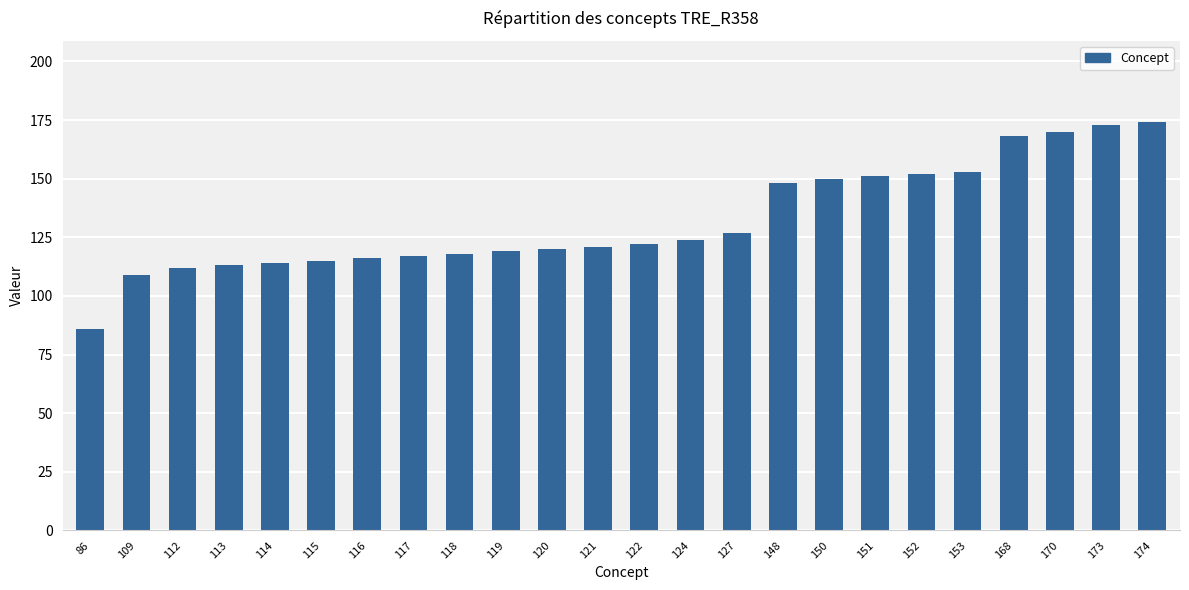

Reading left to right, what are all the values shown in this chart?

86=86	109=109	112=112	113=113	114=114	115=115	116=116	117=117	118=118	119=119	120=120	121=121	122=122	124=124	127=127	148=148	150=150	151=151	152=152	153=153	168=168	170=170	173=173	174=174